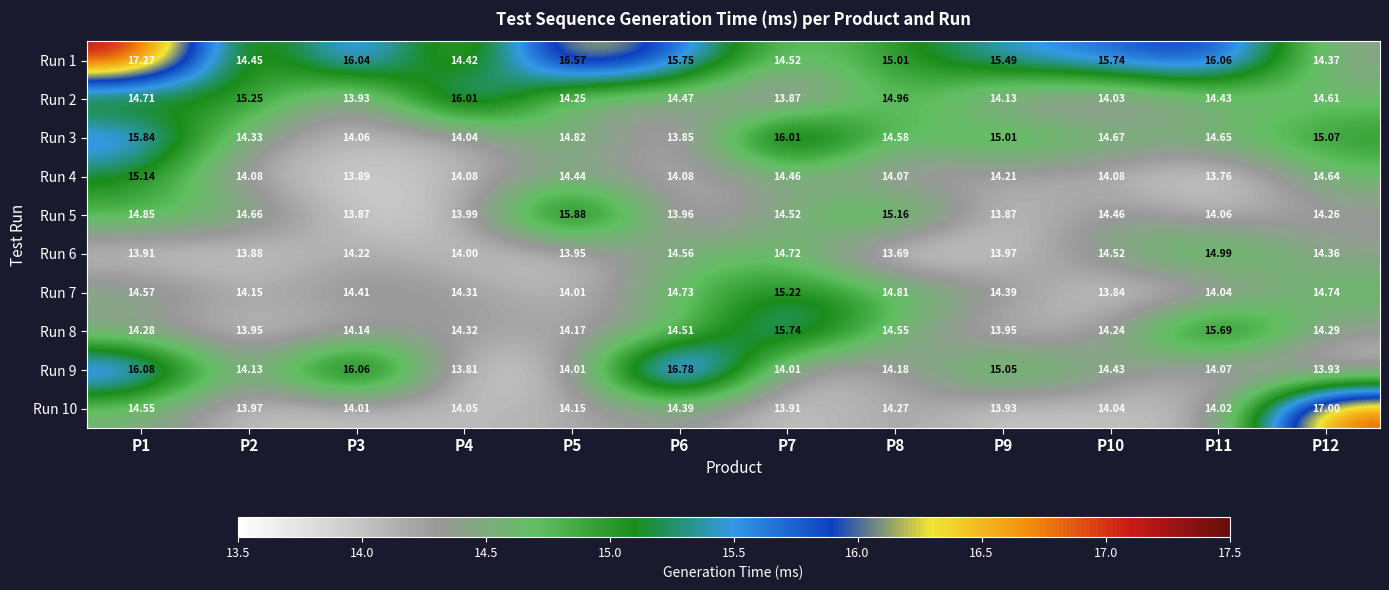

How many values in the Run 2 series exceed 14?

10